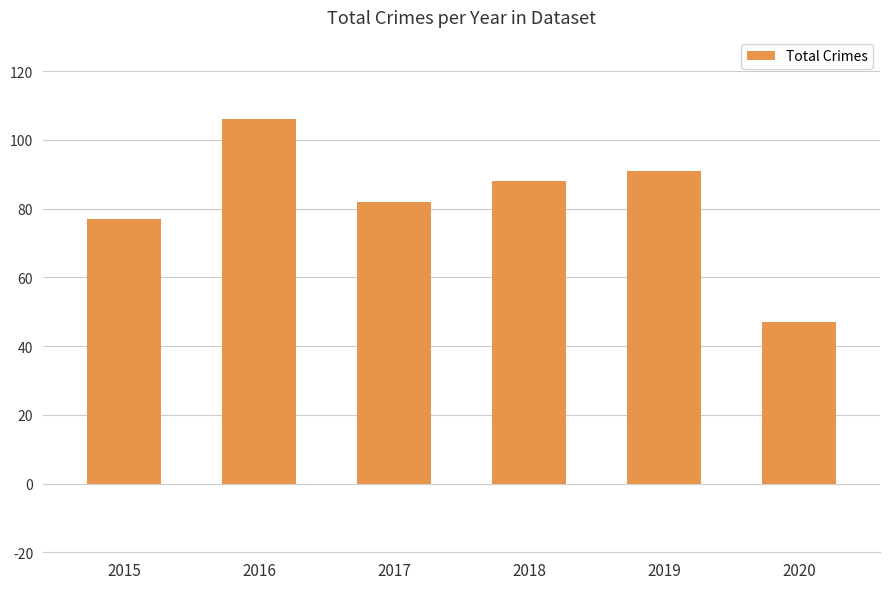

How many bars are there in total?

6